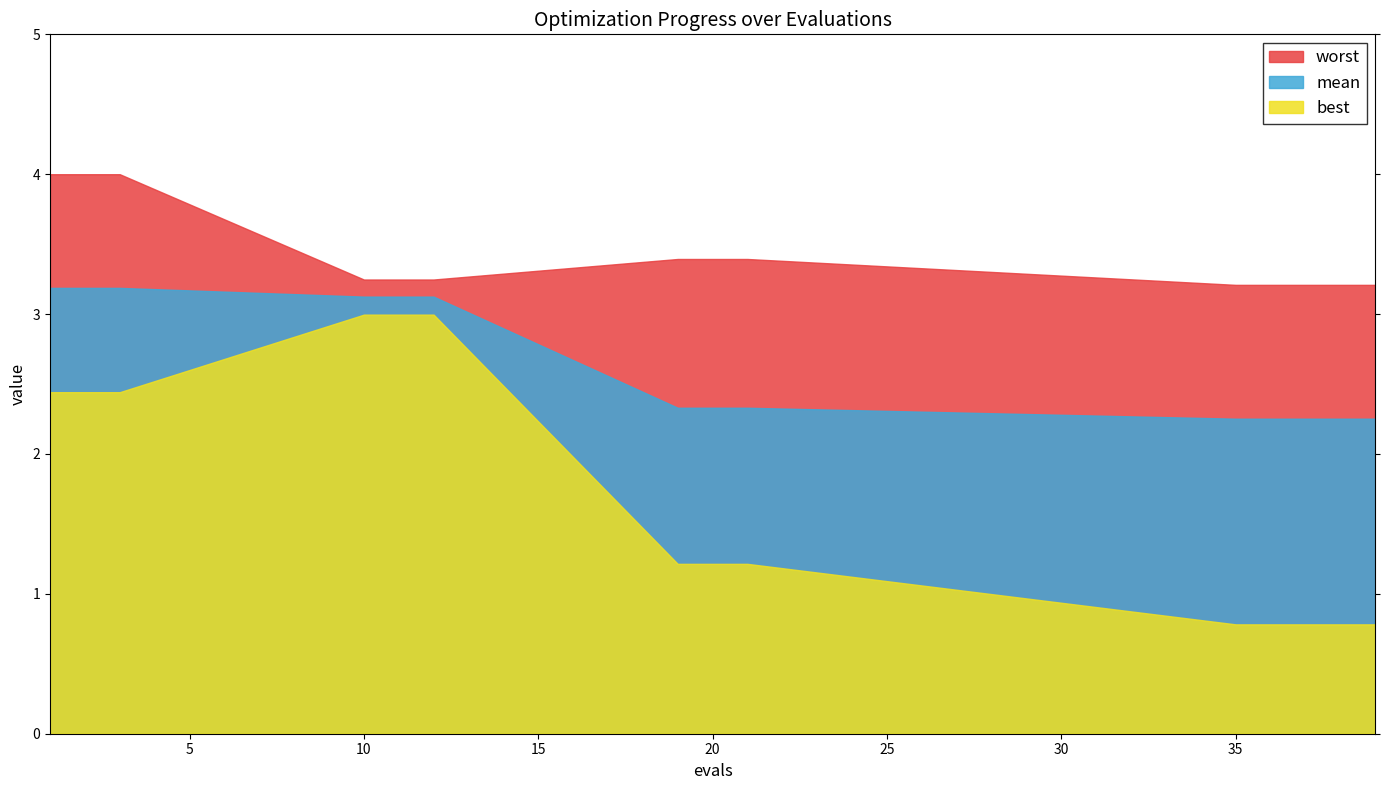

What is the sum of all worst values?

48.0